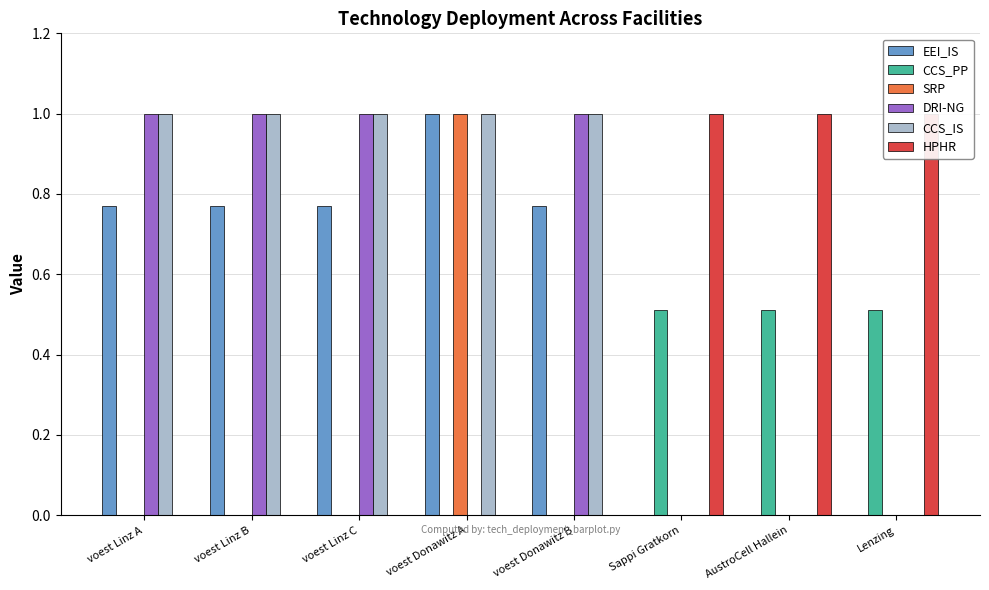

What is the greatest value displayed?

1.0